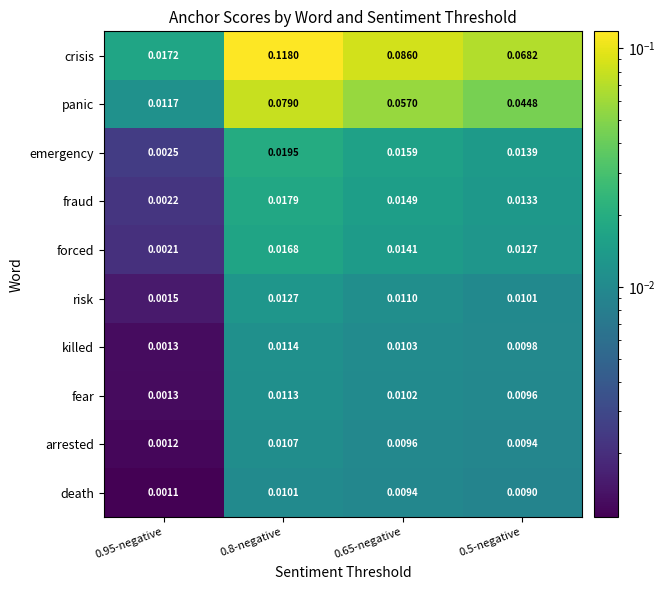

Is the value of forced at 0.5-negative greater than the value of killed at 0.5-negative?

Yes